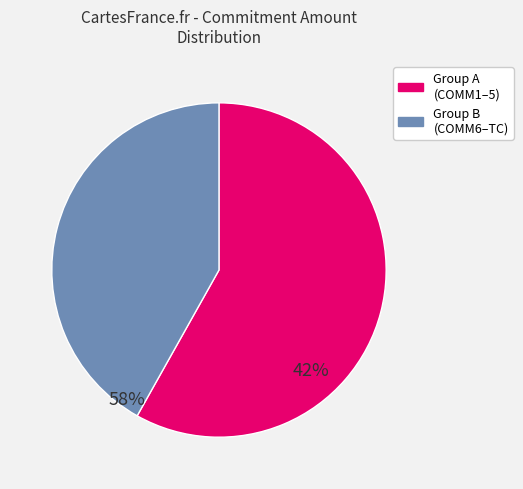

Is there any slice that represents more than half of the pie?

Yes